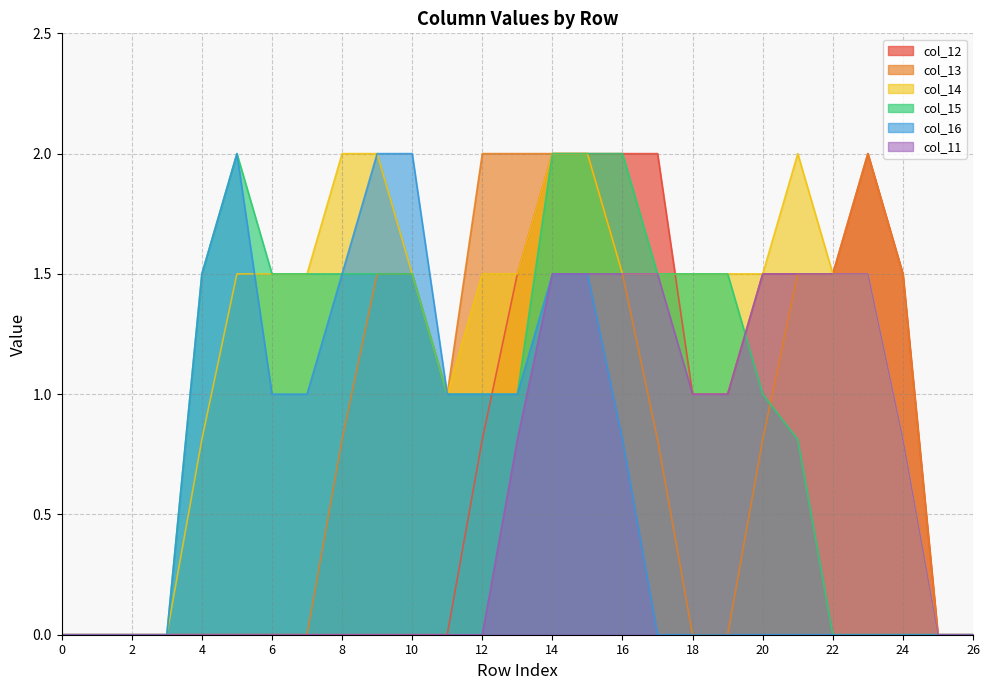

True or false: col_16 and col_13 cross at least once.

False